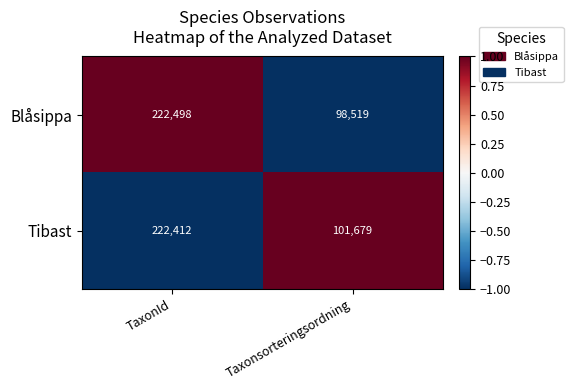

The value of Blåsippa at Taxonsorteringsordning is 98519. True or false?

True